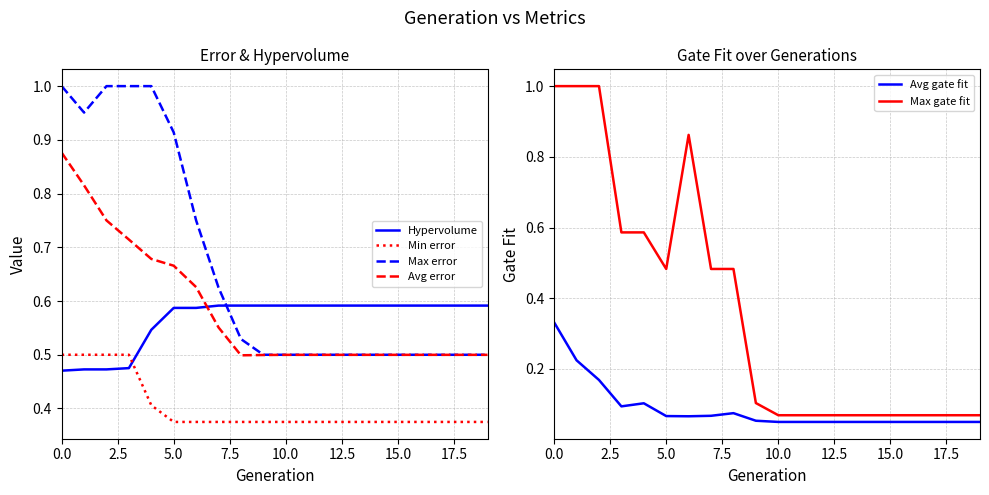

Count the number of data series in this chart.

6